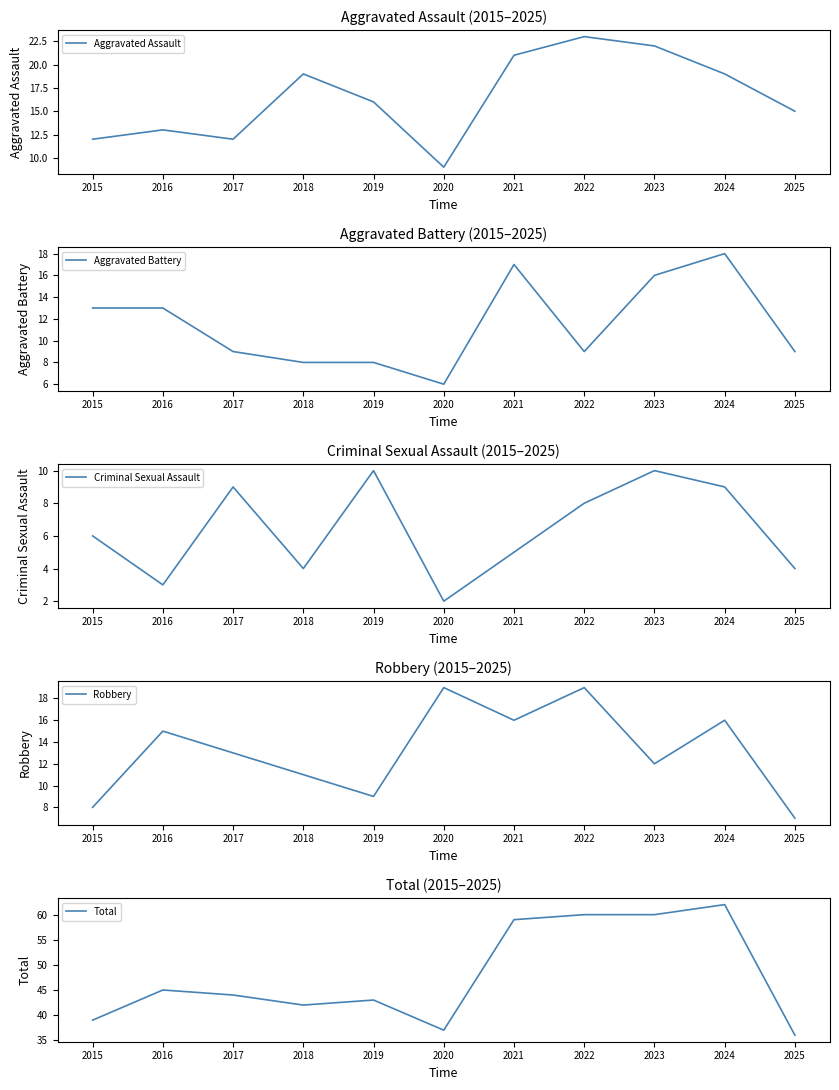

The value of Criminal Sexual Assault at 2020 is 2. True or false?

True